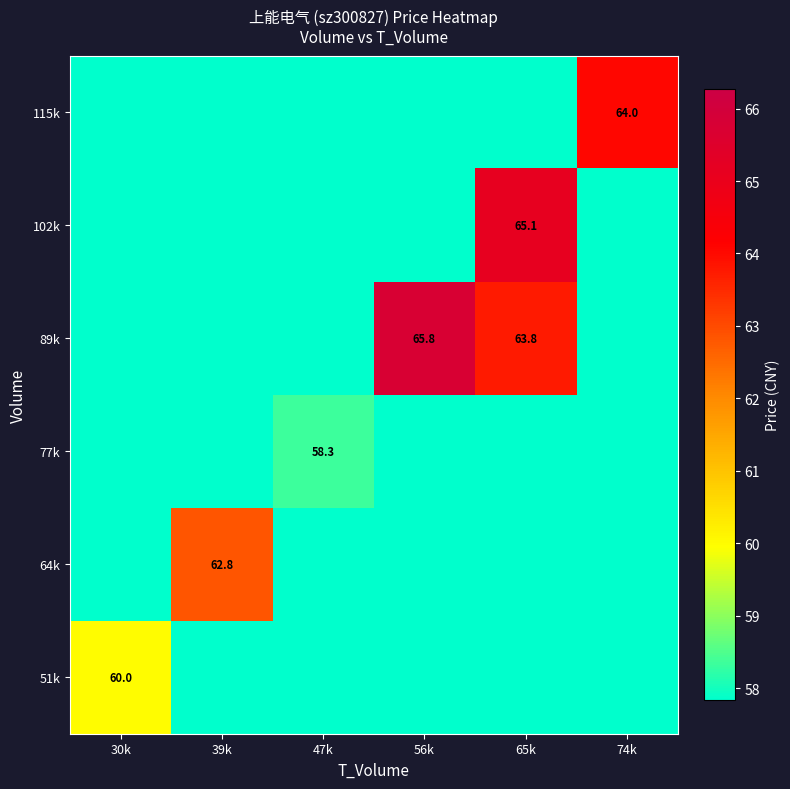

What is the total value across all series at 47k?

345.0